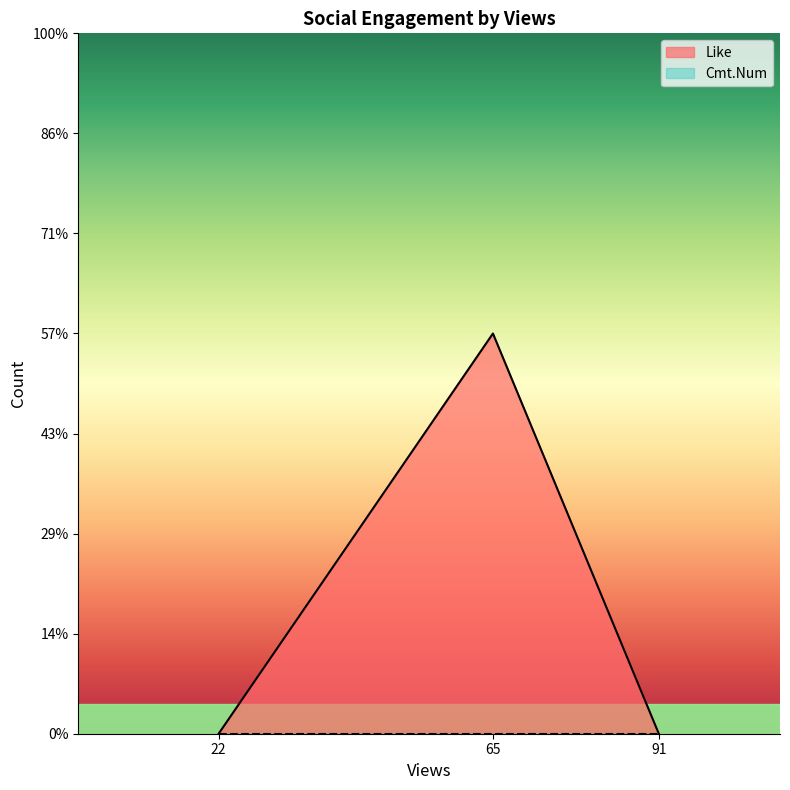

What is the sum of all values?

2